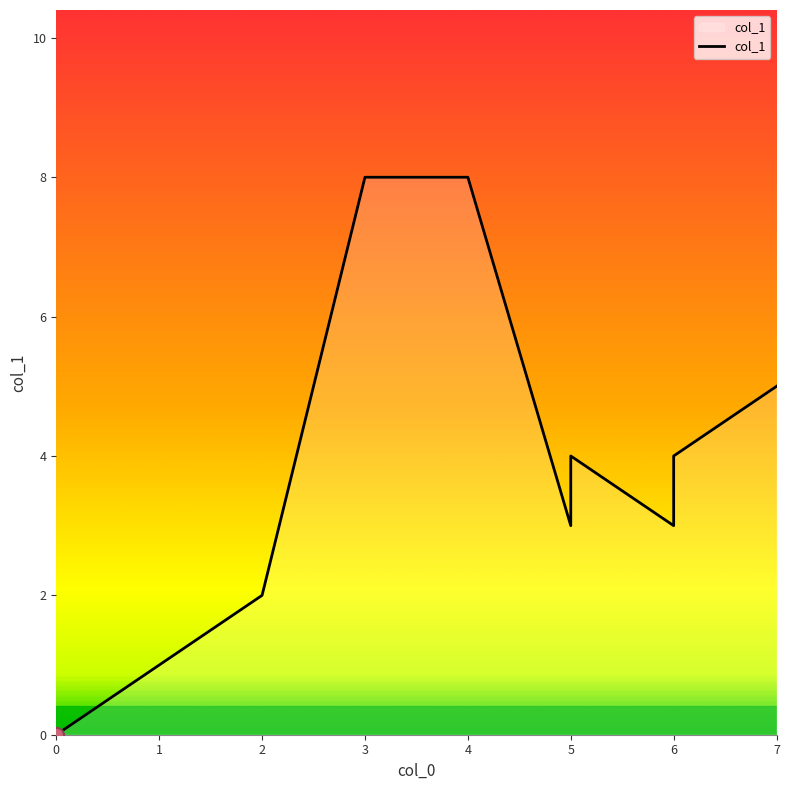

Which has a higher value, 0 or 2?

2